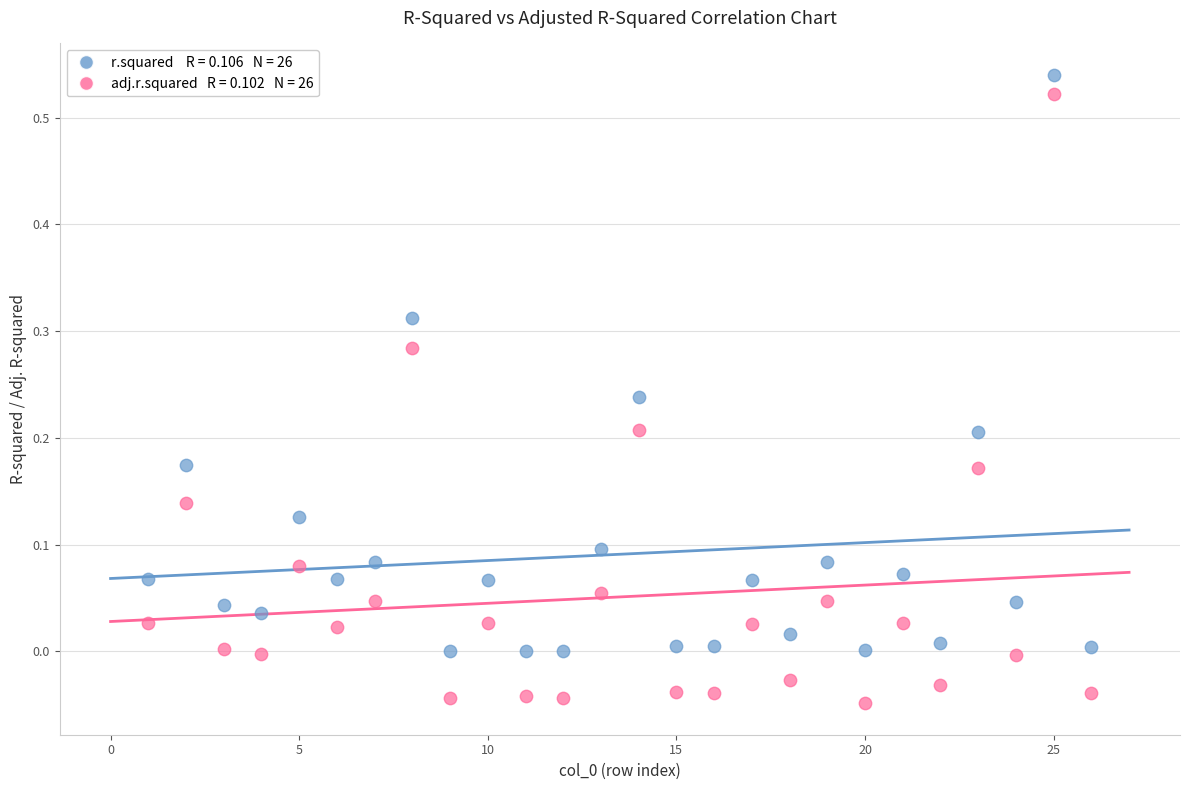

Across all data points, what is the range of X values (max minus min)?

25.0